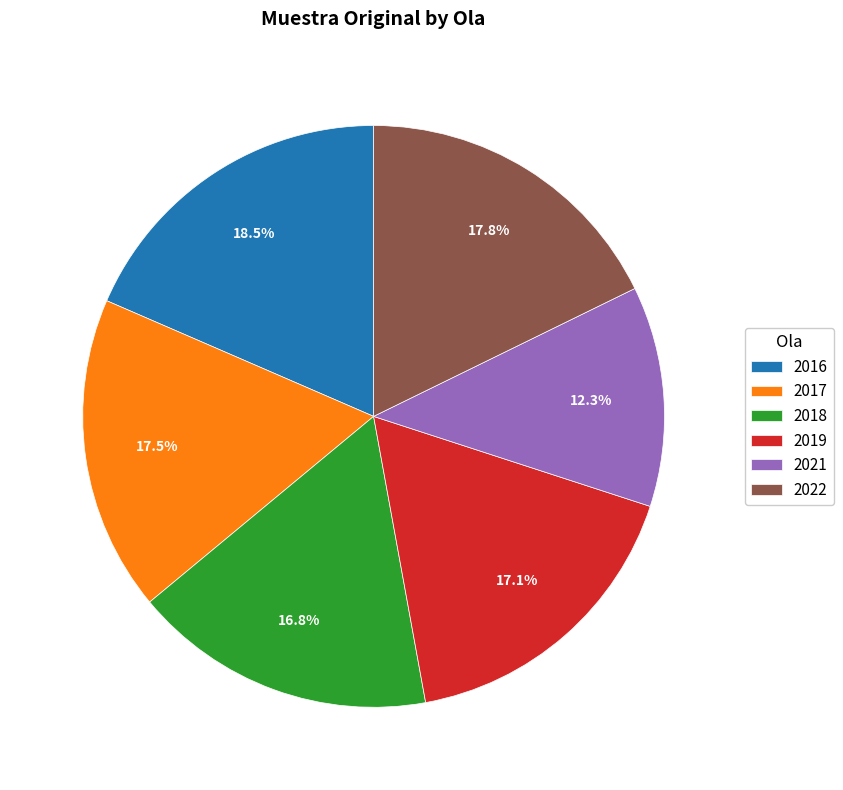

To the nearest percent, what is the difference between the 2016 and 2019 slice percentages?

1%